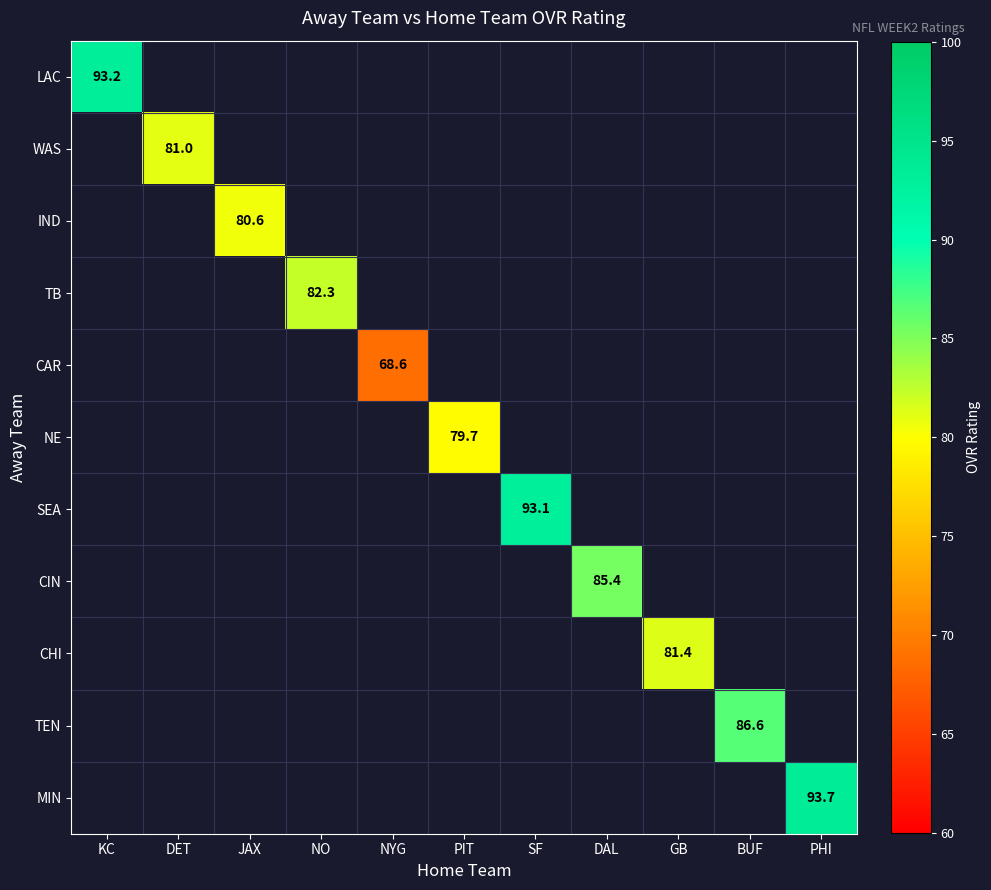

Which has a higher value, PIT or GB?

GB